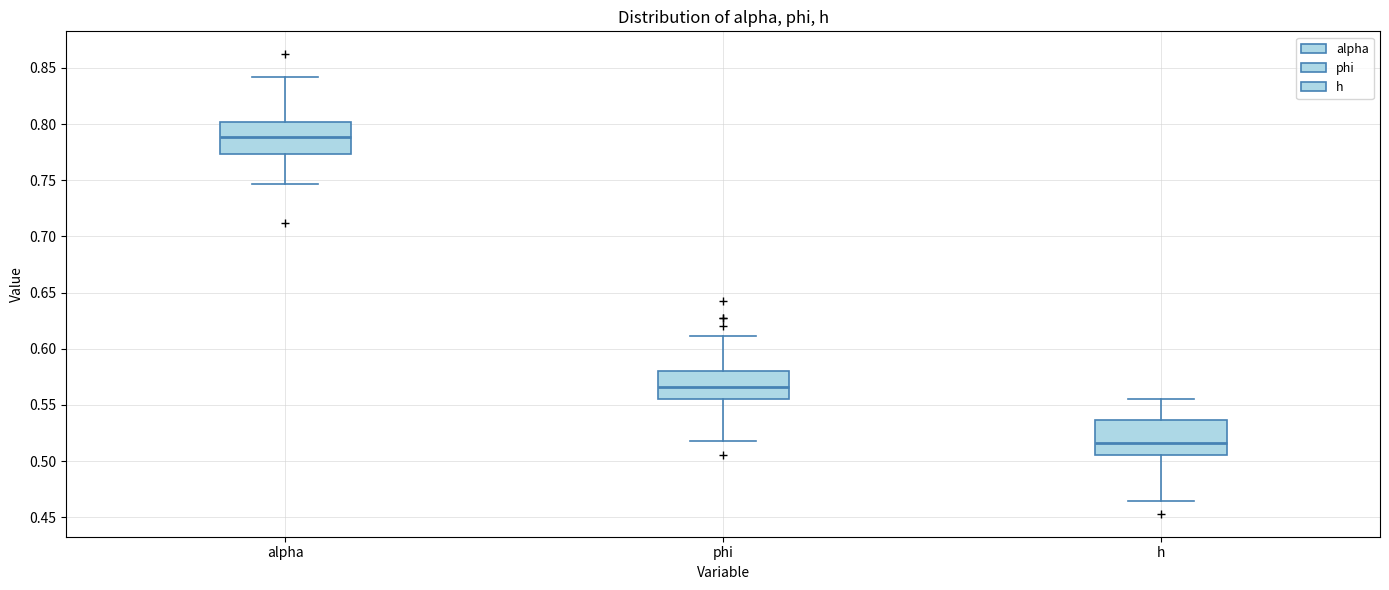

Which box has the highest median line?

alpha